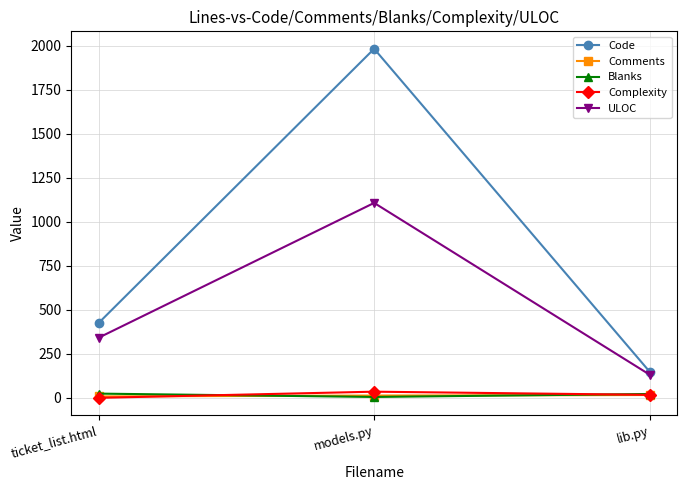

Does the chart have visible grid lines?

Yes